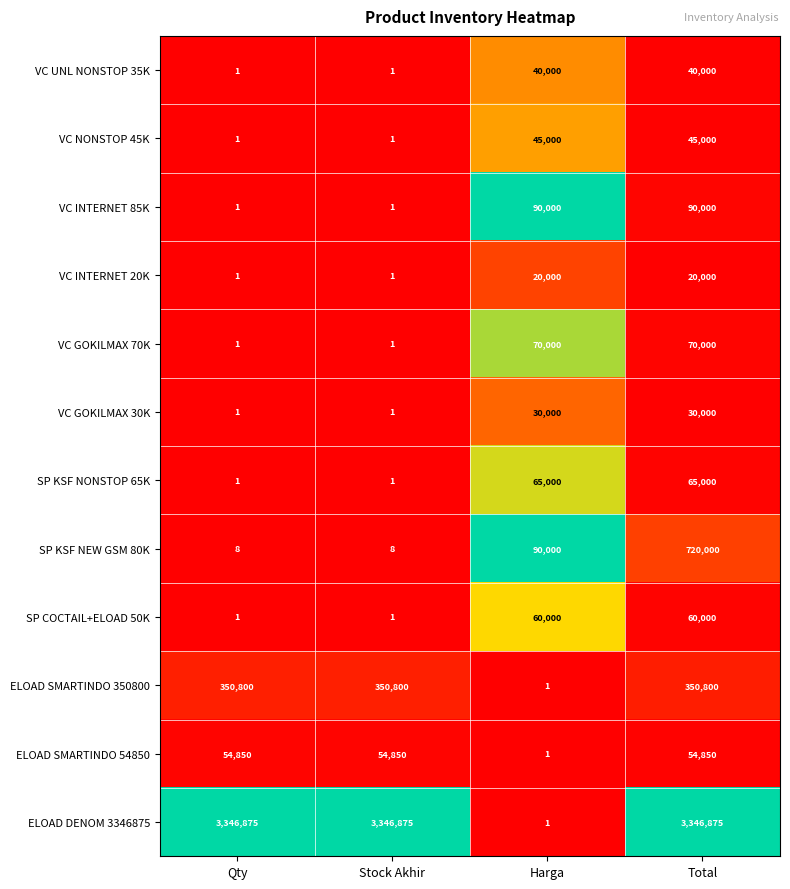

What is the difference between the maximum and minimum values in the VC INTERNET 85K series?

89999